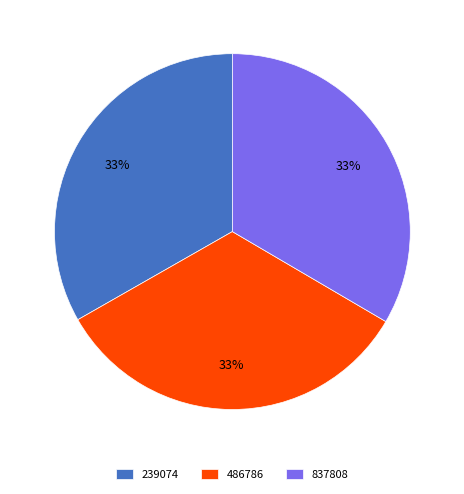

The 486786 slice represents 33% of the pie. True or false?

True